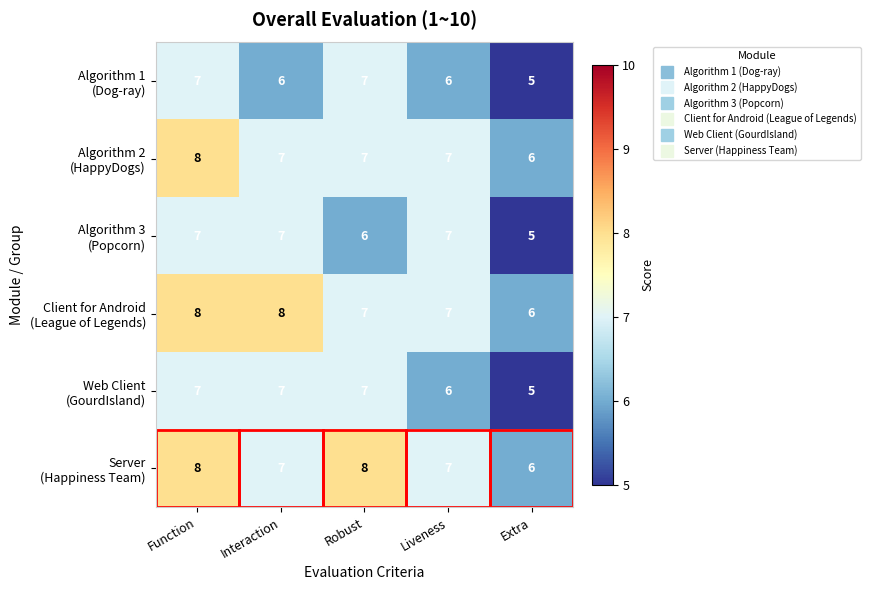

What is the greatest value displayed?

8